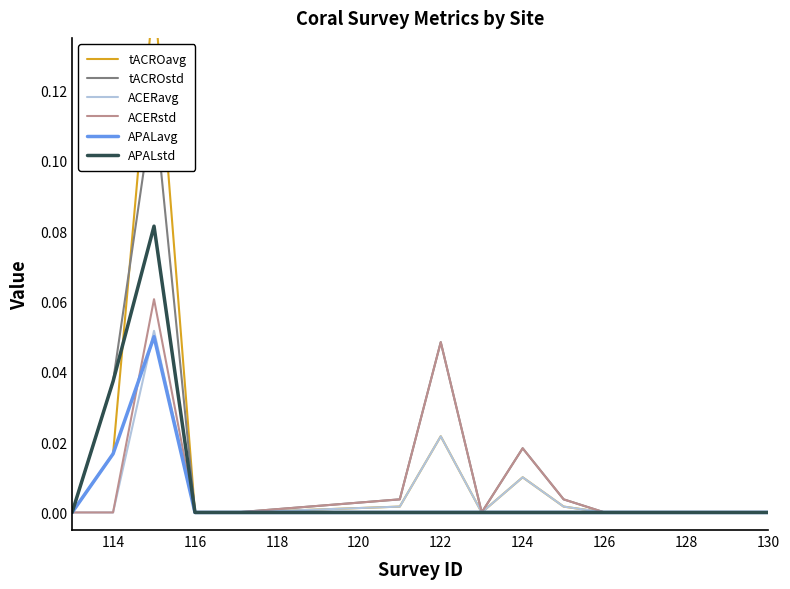

Reading left to right, extract all data points from this chart.

tACROavg: 0.0	0.0	0.1	0.0	0.0	0.0	0.0	0.0	0.0	0.0	0.0	0.0	0.0	0.0	0.0
tACROstd: 0.0	0.0	0.1	0.0	0.0	0.0	0.0	0.0	0.0	0.0	0.0	0.0	0.0	0.0	0.0
ACERavg: 0.0	0.0	0.1	0.0	0.0	0.0	0.0	0.0	0.0	0.0	0.0	0.0	0.0	0.0	0.0
ACERstd: 0.0	0.0	0.1	0.0	0.0	0.0	0.0	0.0	0.0	0.0	0.0	0.0	0.0	0.0	0.0
APALavg: 0.0	0.0	0.1	0.0	0.0	0.0	0.0	0.0	0.0	0.0	0.0	0.0	0.0	0.0	0.0
APALstd: 0.0	0.0	0.1	0.0	0.0	0.0	0.0	0.0	0.0	0.0	0.0	0.0	0.0	0.0	0.0